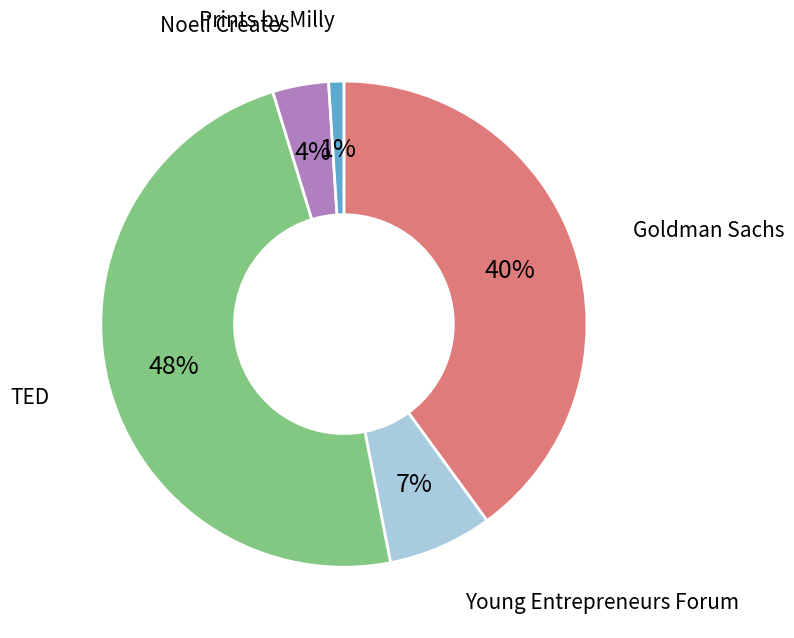

Is there any slice that represents more than half of the pie?

No